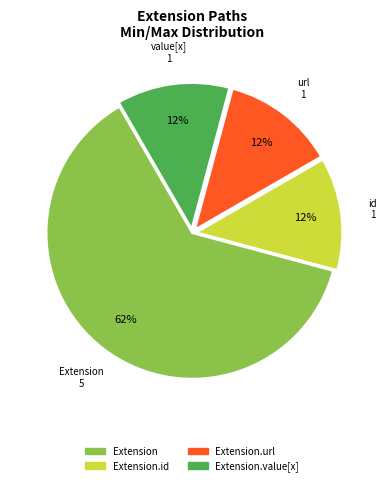

Is there any slice that represents more than half of the pie?

Yes